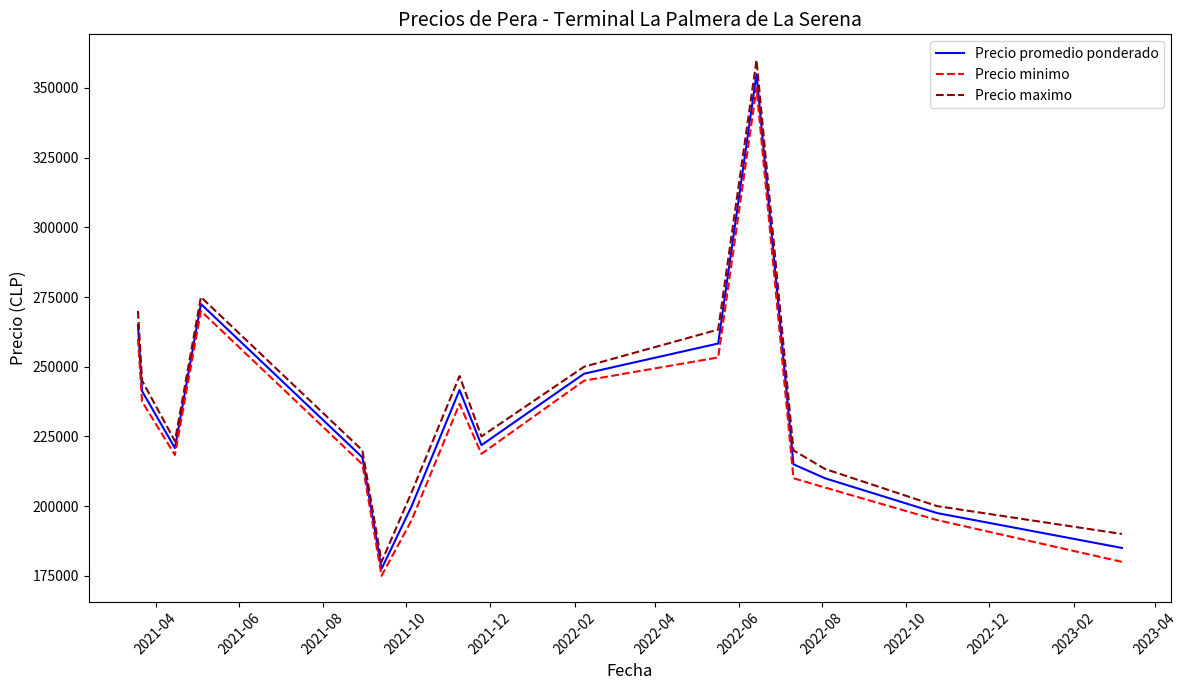

What is the difference between the maximum and minimum values in the Precio minimo series?

175000.0